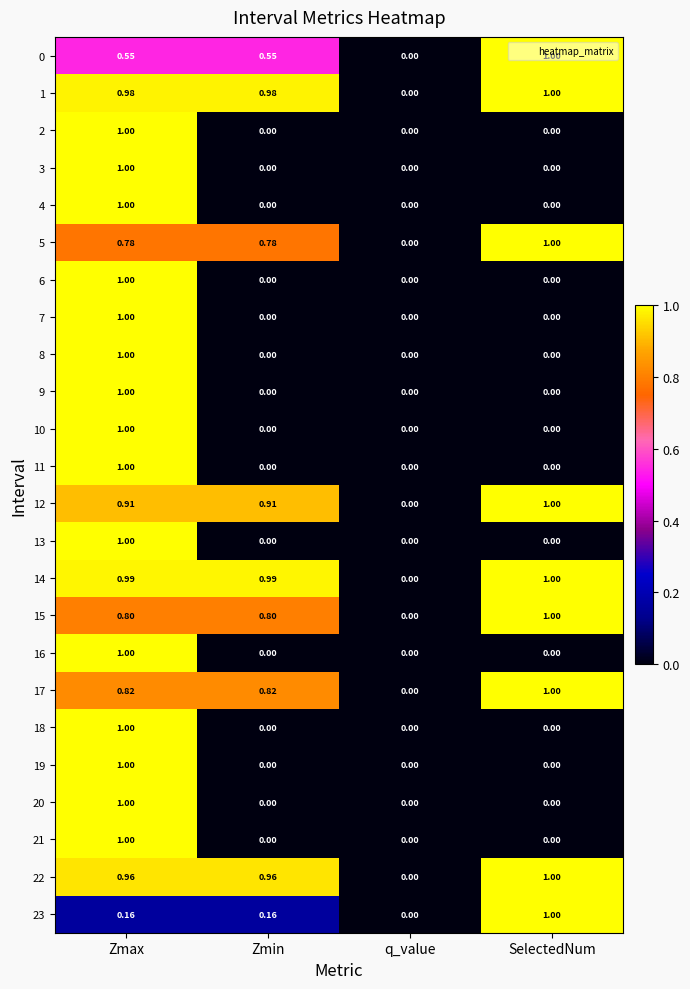

At which category is the sum across all series the highest?

Zmax